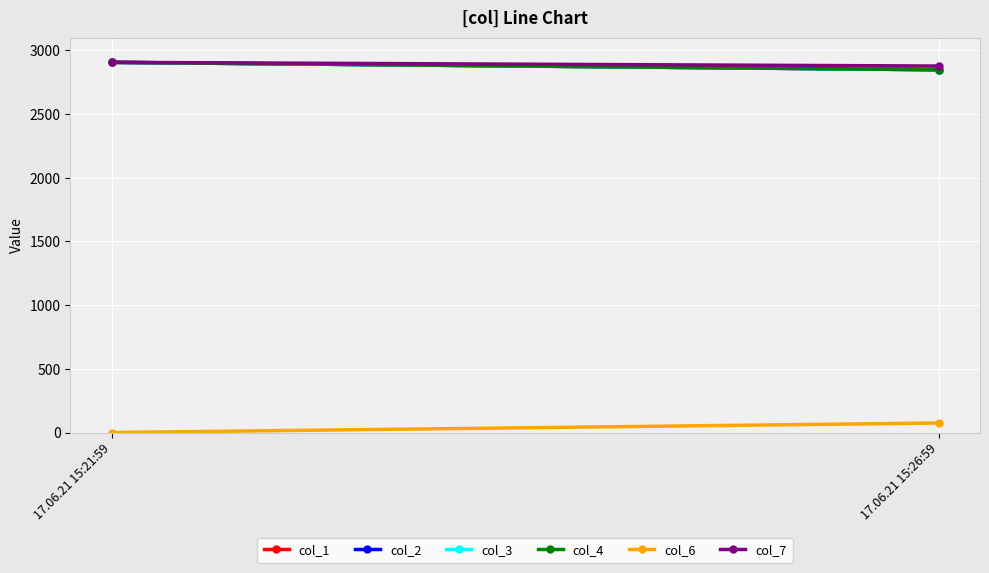

What is the value of the col_2 point at the 2nd from the left?

2848.2